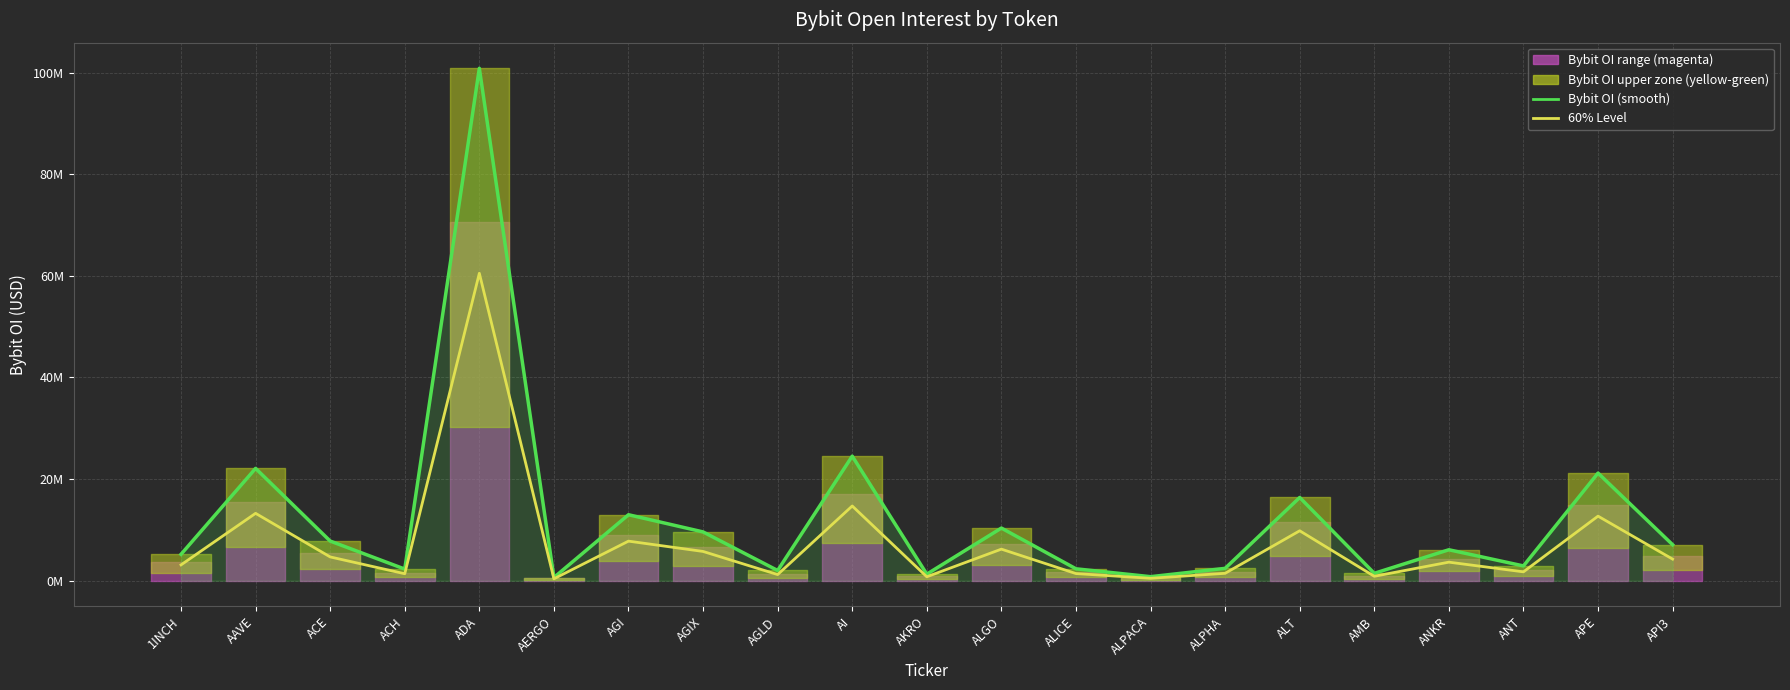

What value does the Bybit OI (smooth) series have at ACE?

7808761.0